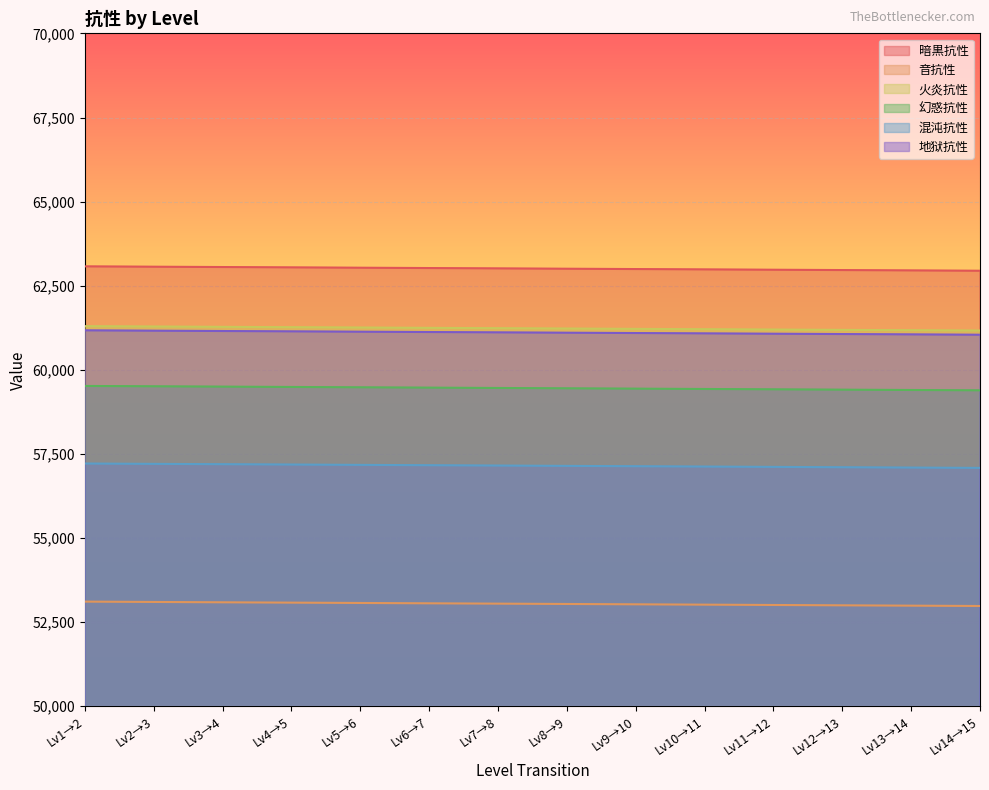

What is the difference between the 暗黒抗性 values at Lv7→8 and Lv12→13?

50